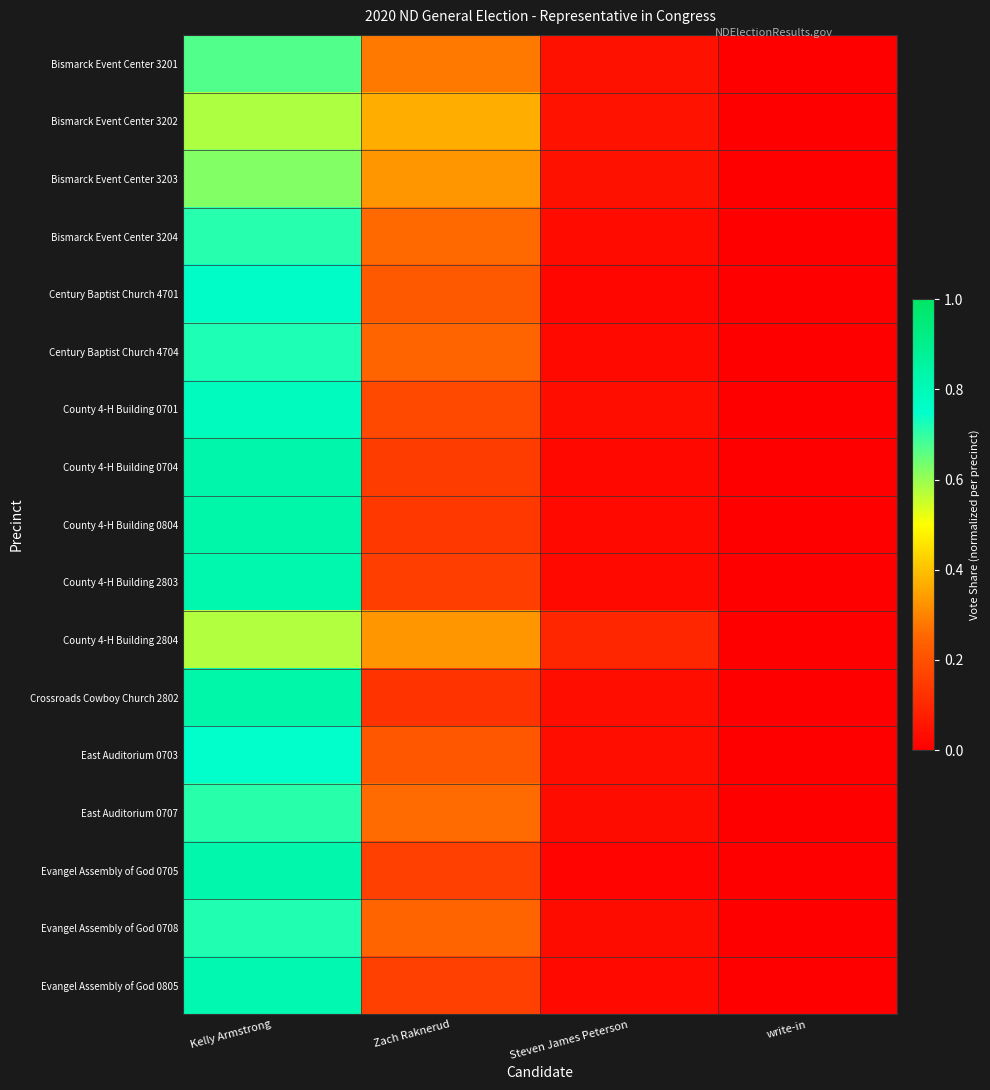

What is the spread (max minus min) of values at Steven James Peterson?

0.1